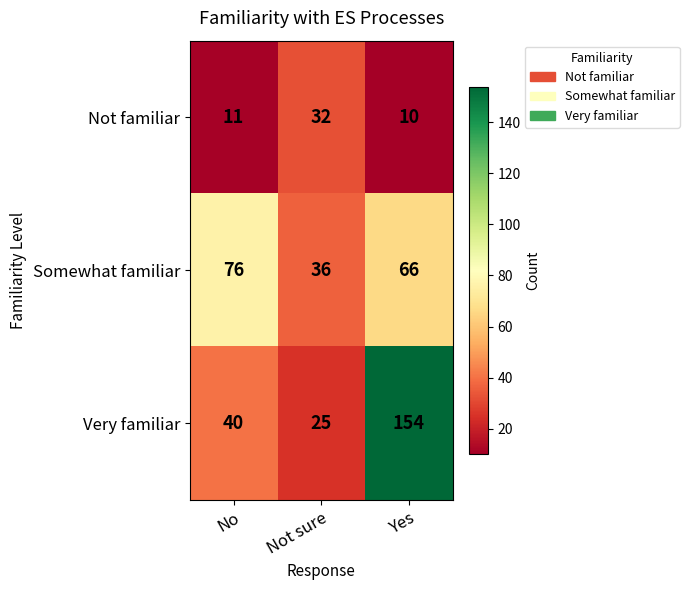

At how many categories does at least one series exceed 151?

1